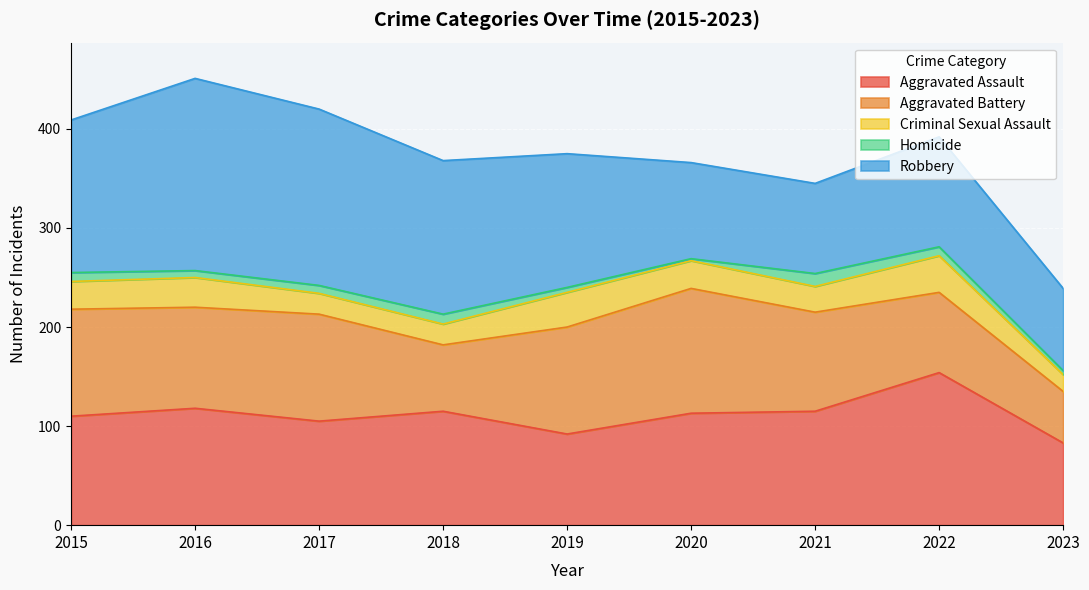

Reading left to right, what are all the values shown in this chart?

Aggravated Assault: 110	118	105	115	92	113	115	154	83
Aggravated Battery: 108	102	108	67	108	126	100	81	52
Criminal Sexual Assault: 28	30	21	21	35	28	26	37	17
Homicide: 9	7	8	10	5	2	13	9	4
Robbery: 154	194	178	155	135	97	91	111	83